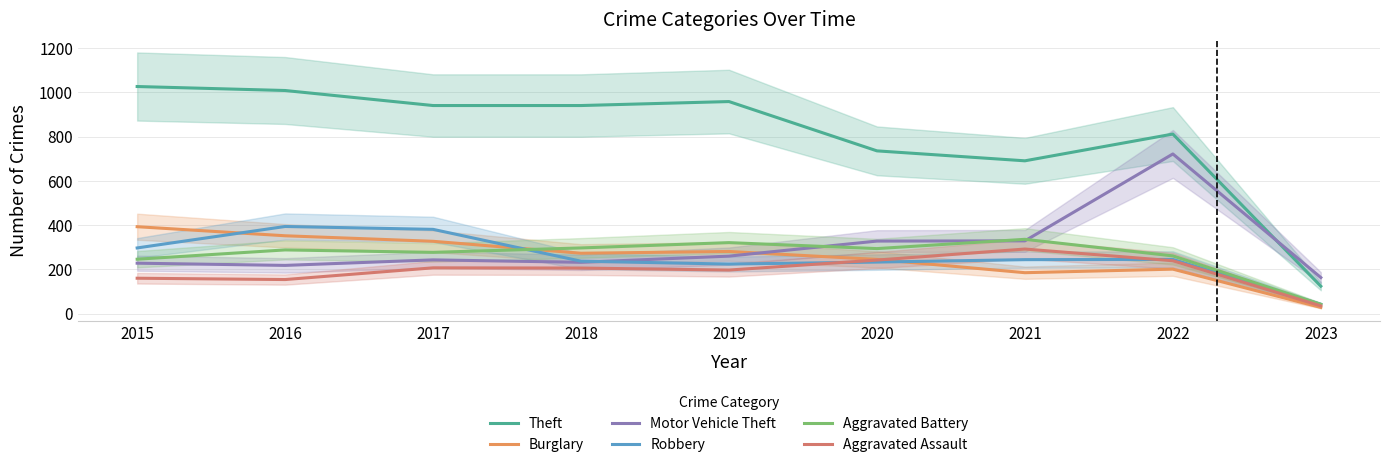

How many interior local valleys does the Robbery series have?

1